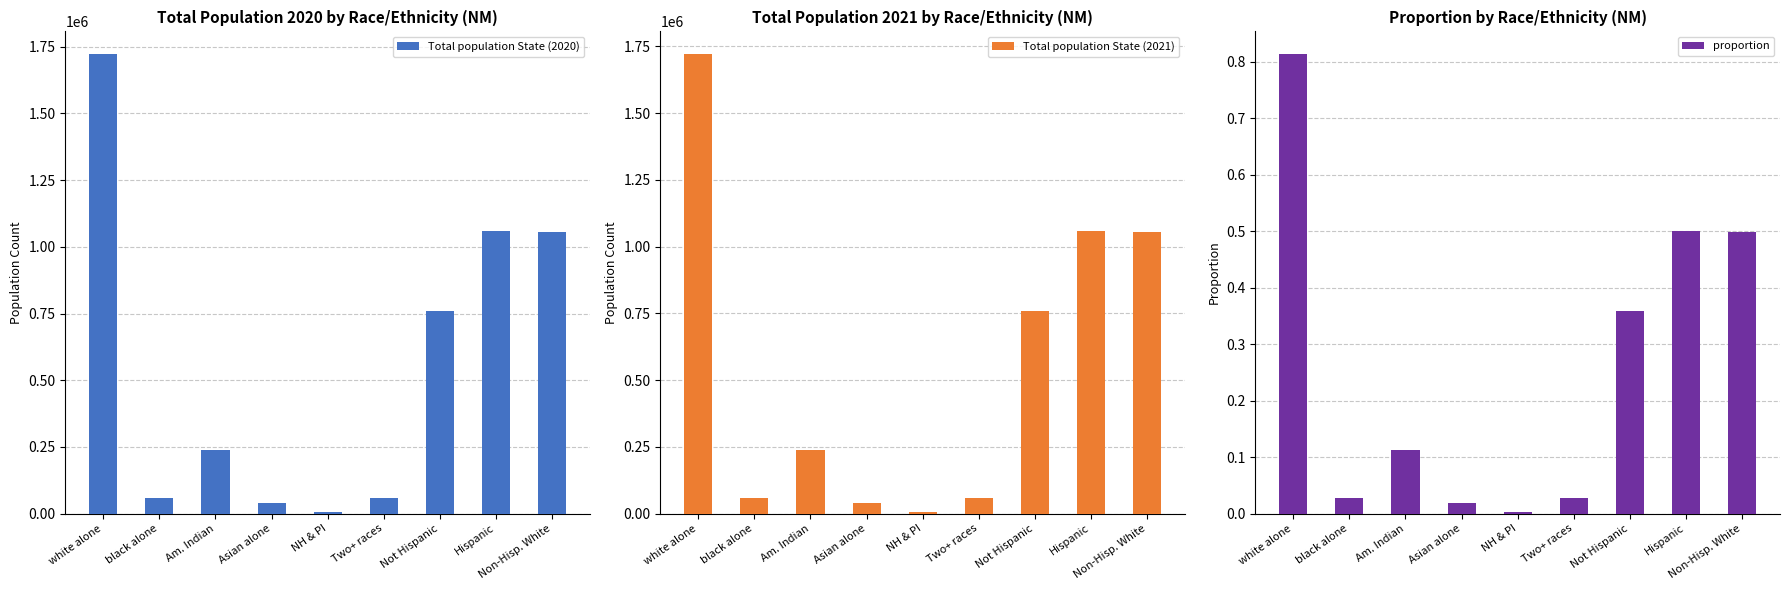

What is the difference between the highest and lowest values at Not Hispanic?

760190.0